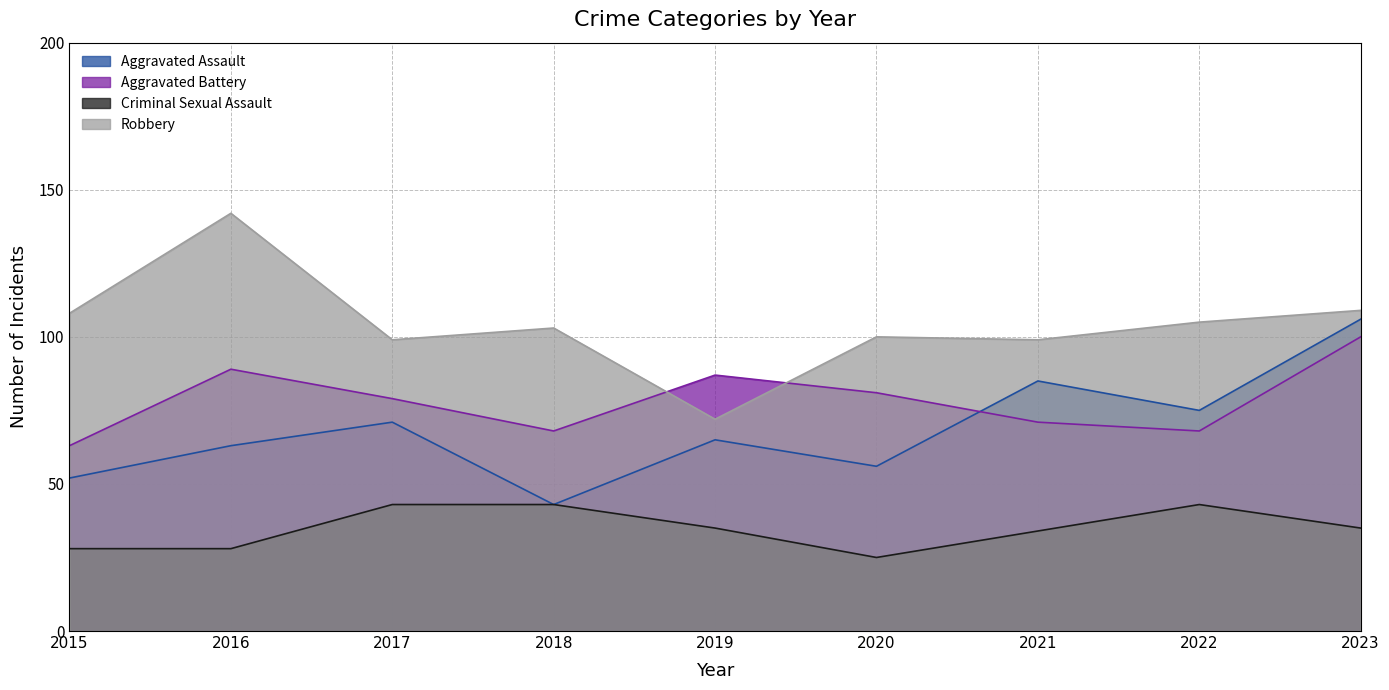

What is the spread (max minus min) of values at 2015?

80